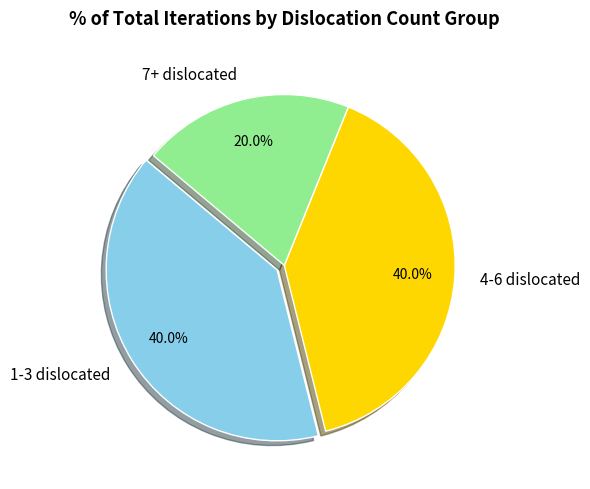

What is the smallest slice in the pie chart?

7+ dislocated